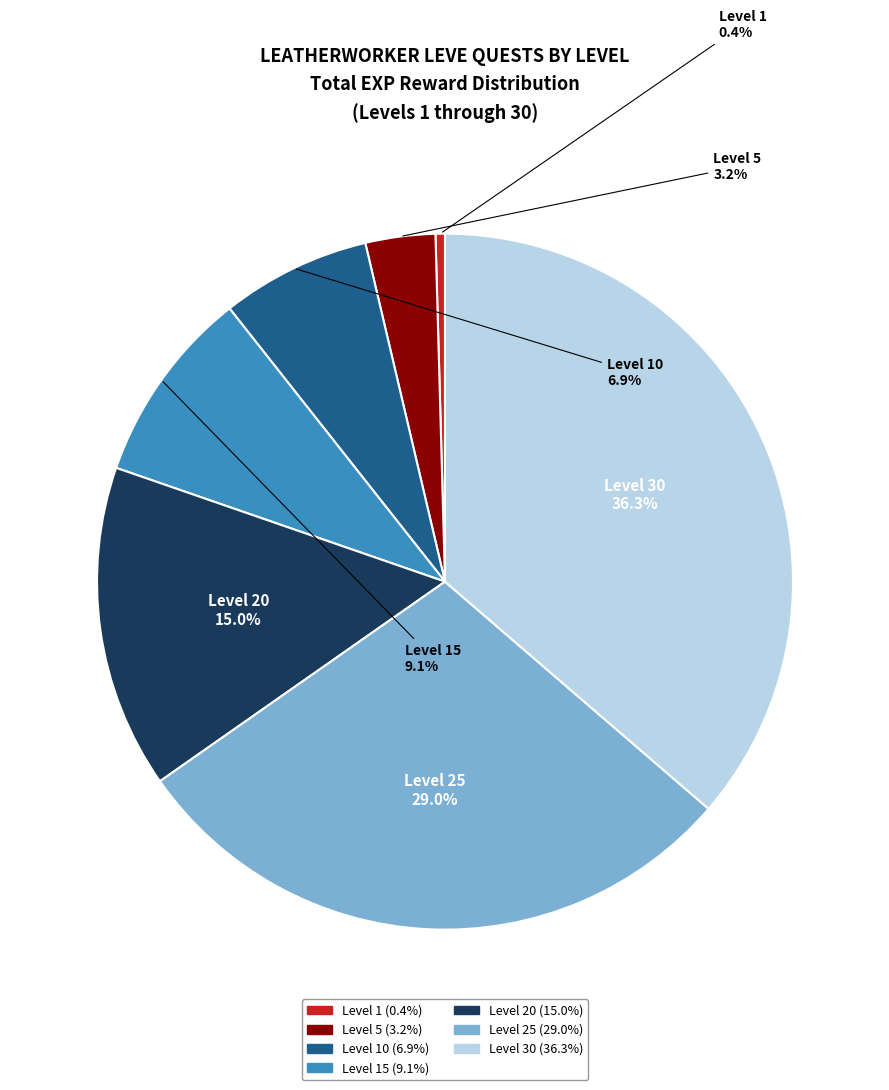

To the nearest percent, what is the average slice percentage?

14%